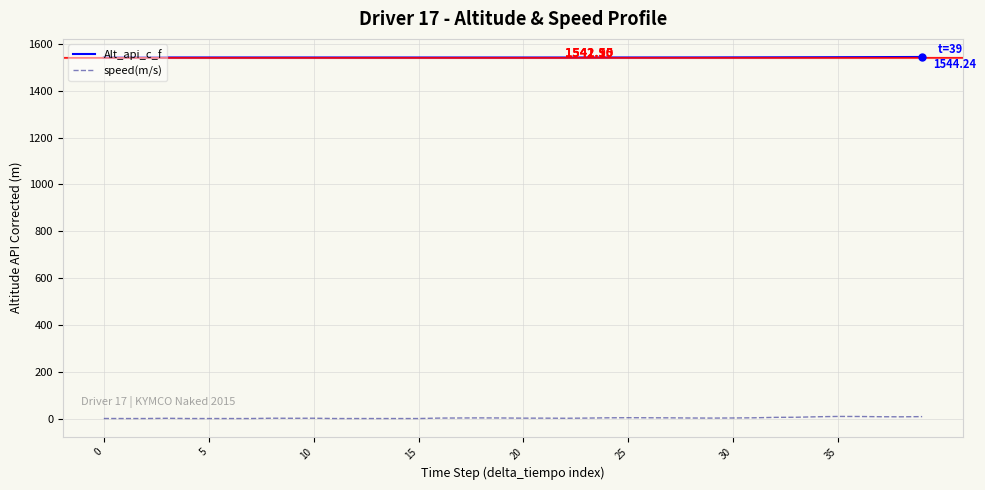

Rank the series by their maximum value, from highest to lowest.

Alt_api_c_f, speed(m/s)